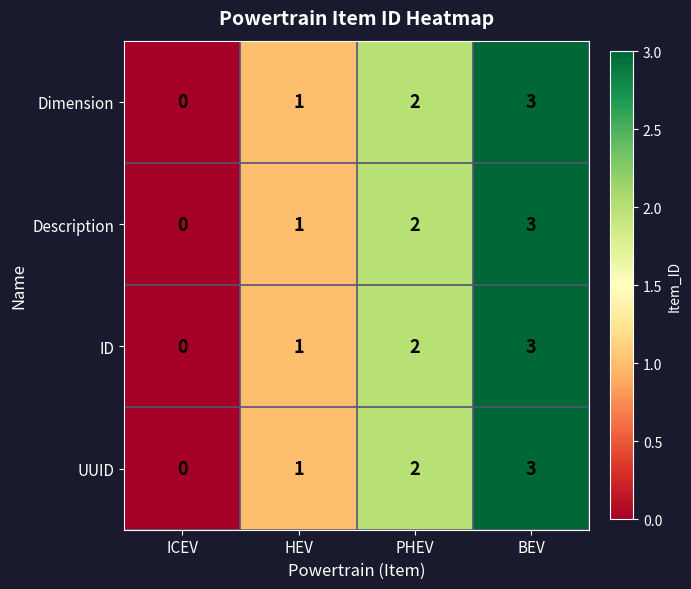

List the labels in order of Description value, largest first.

BEV, PHEV, HEV, ICEV